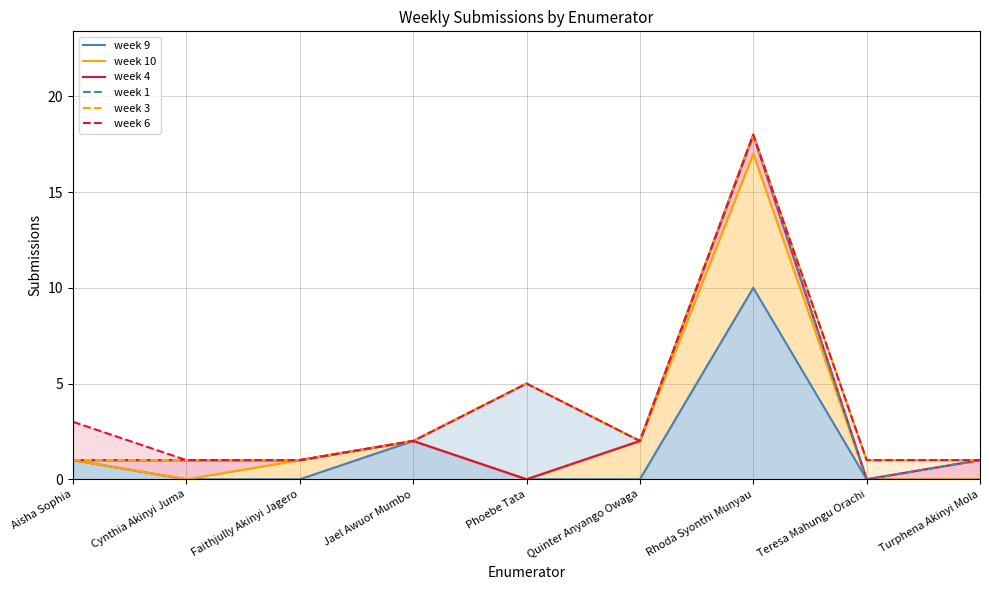

What are all the series names shown in the legend?

week 9, week 10, week 4, week 1, week 3, week 6